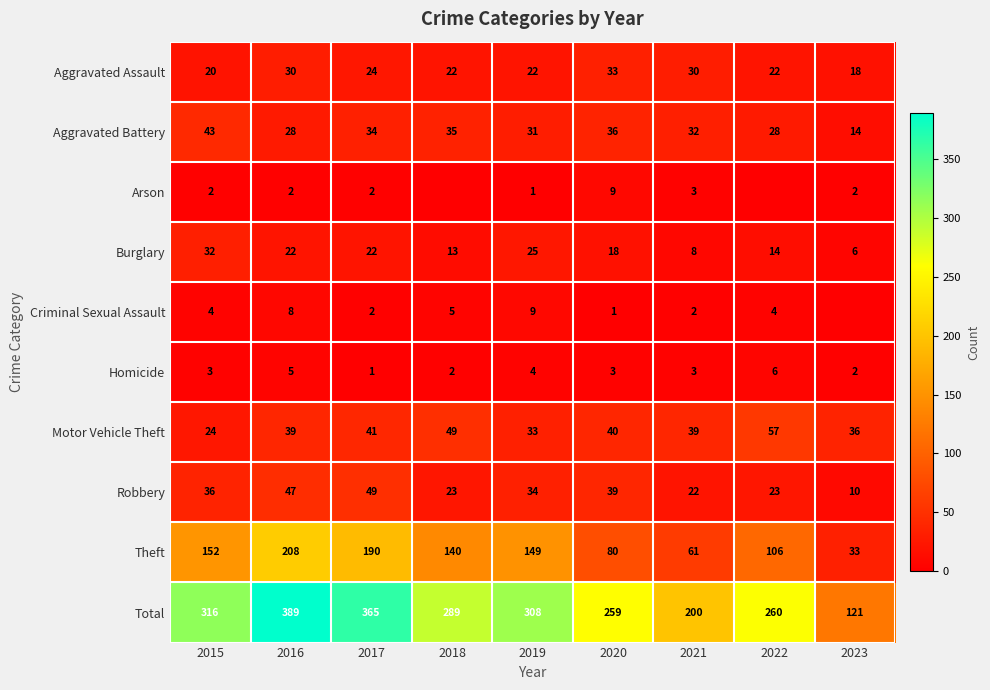

What is the sum of all Total values?

2507